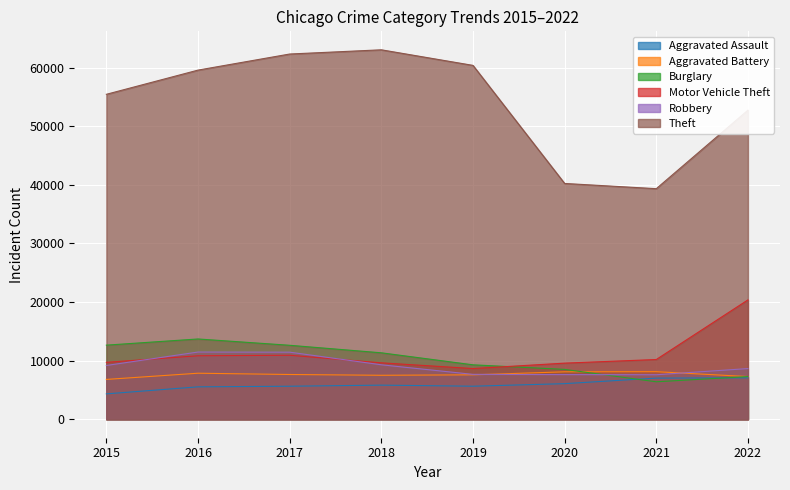

At which label does Aggravated Battery reach its peak?

2021